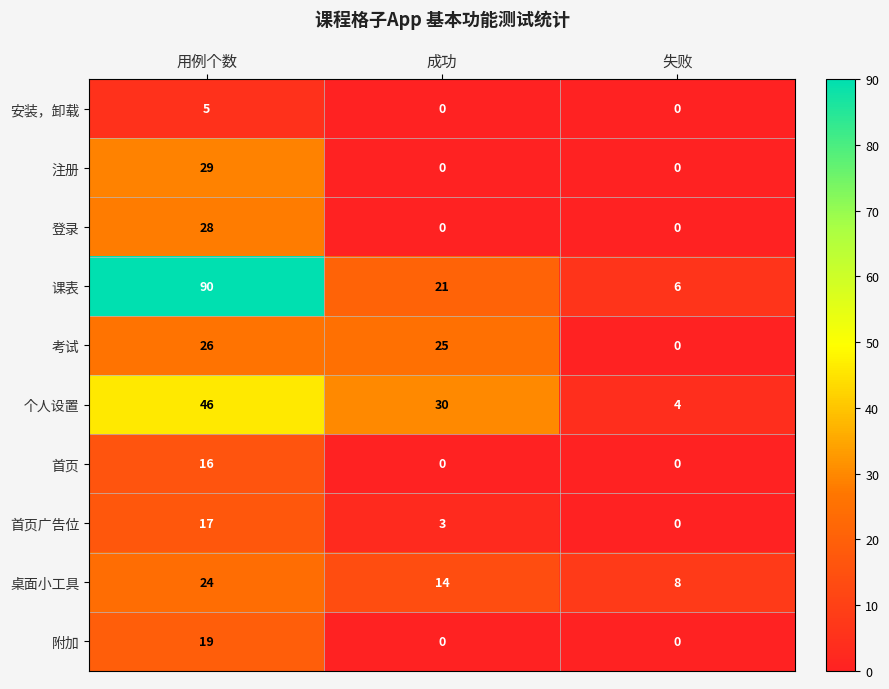

List the labels in order of 课表 value, smallest first.

失败, 成功, 用例个数